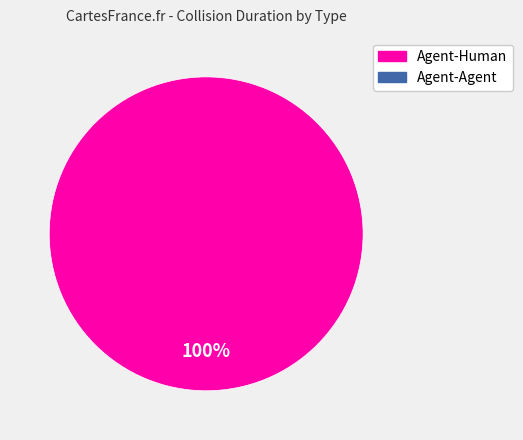

How many segments does this pie chart have?

1